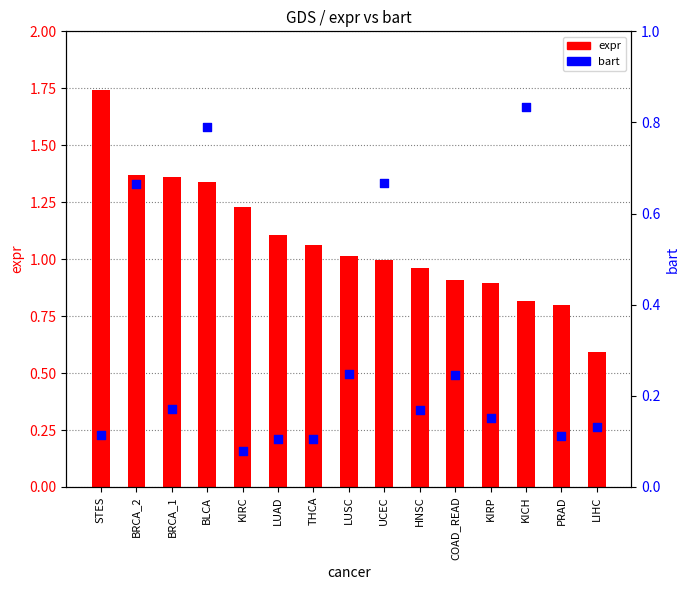

What is the total value across all series at LUSC?

1.3